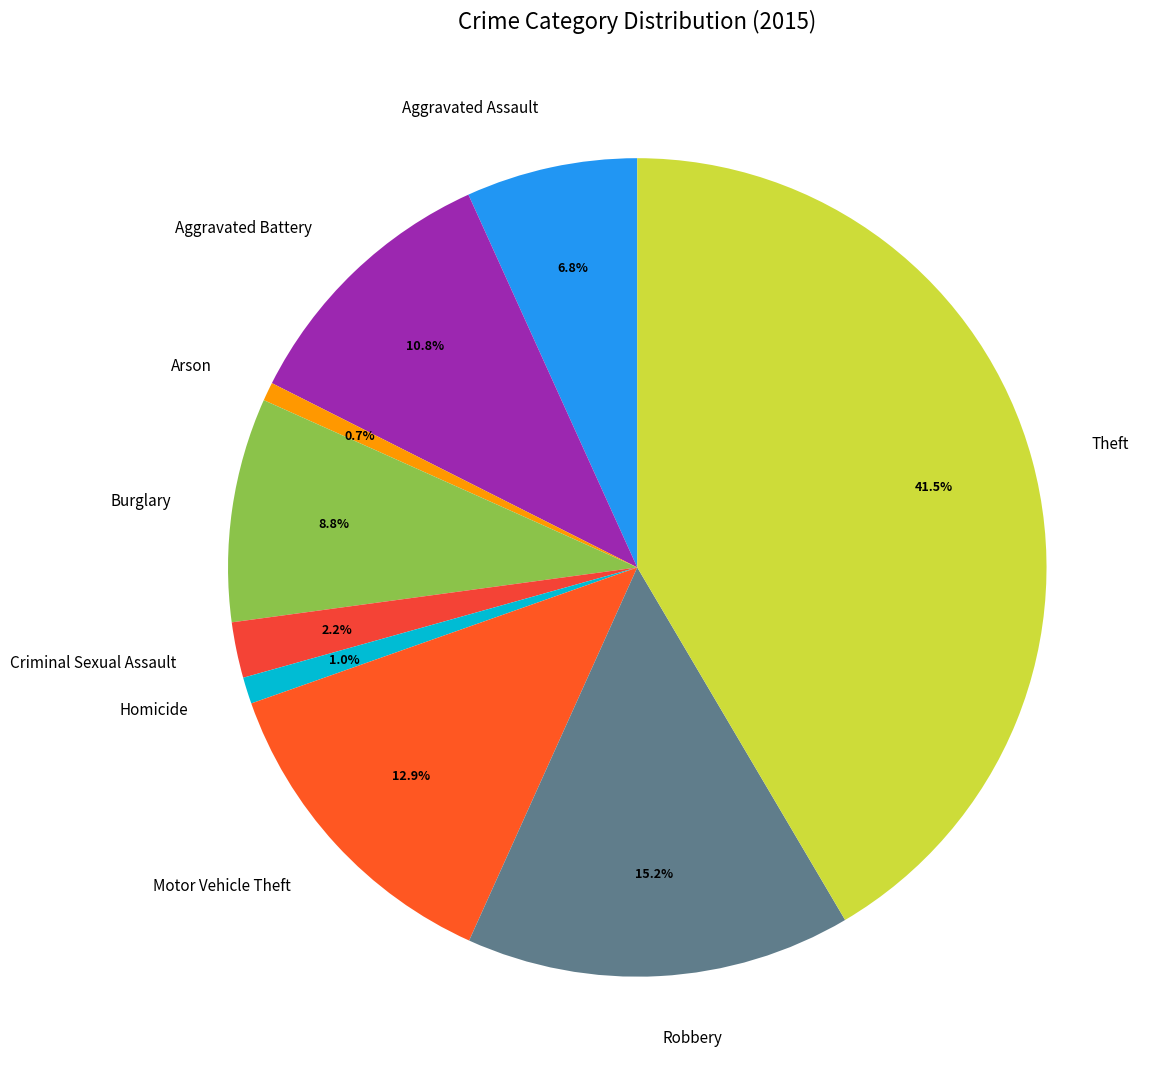

What portion of the pie excludes Homicide?

99.0%